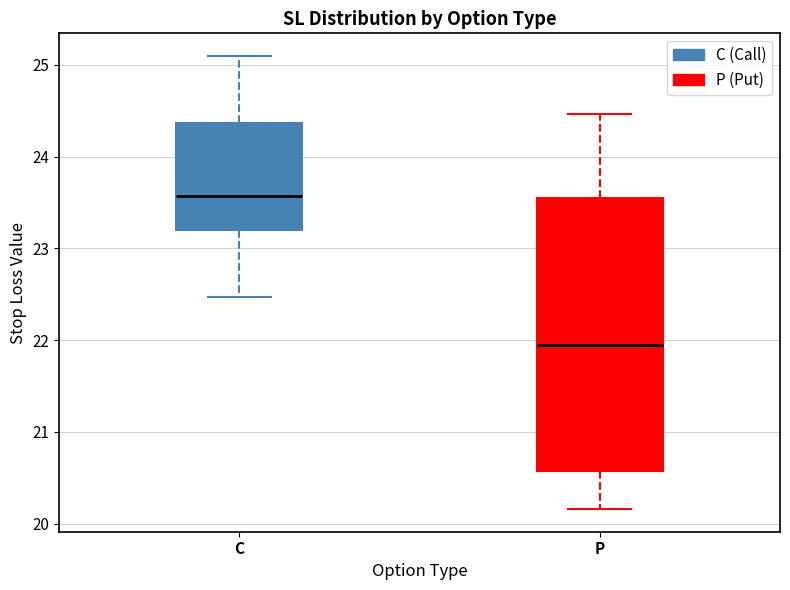

Which box's median line is the lowest?

P